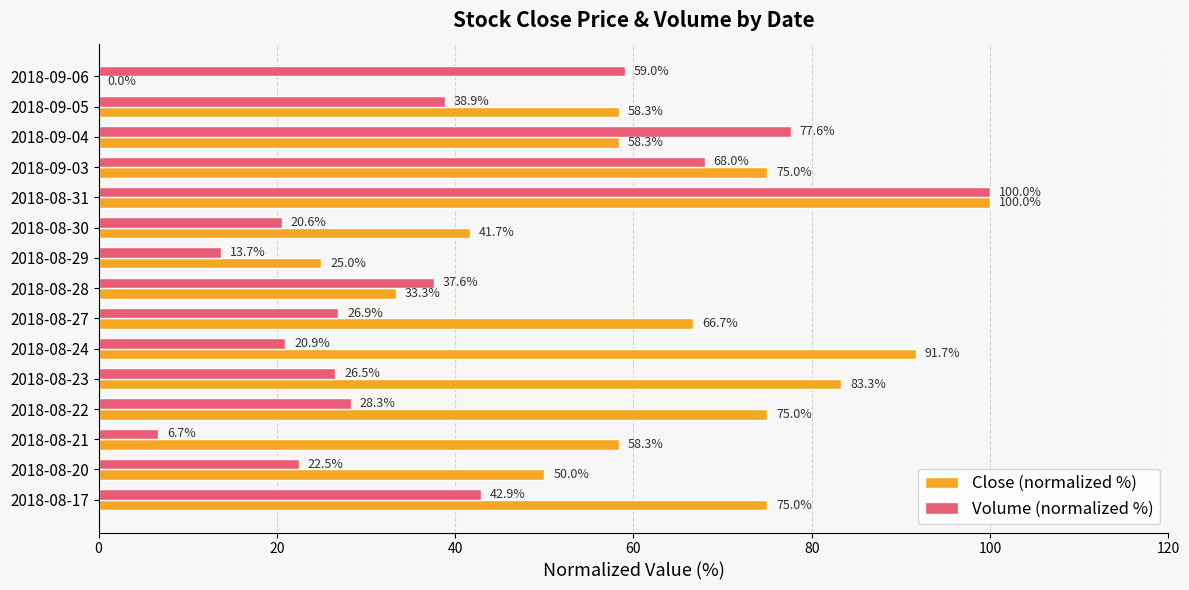

What is the total value across all series at 2018-08-29?

38.7